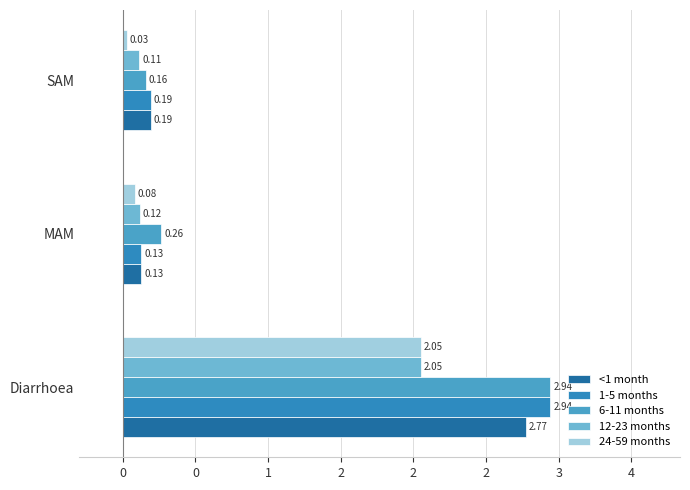

Reading left to right, list all the values displayed in this chart.

<1 month: 2.8	0.1	0.2
1-5 months: 2.9	0.1	0.2
6-11 months: 2.9	0.3	0.2
12-23 months: 2.1	0.1	0.1
24-59 months: 2.1	0.1	0.0